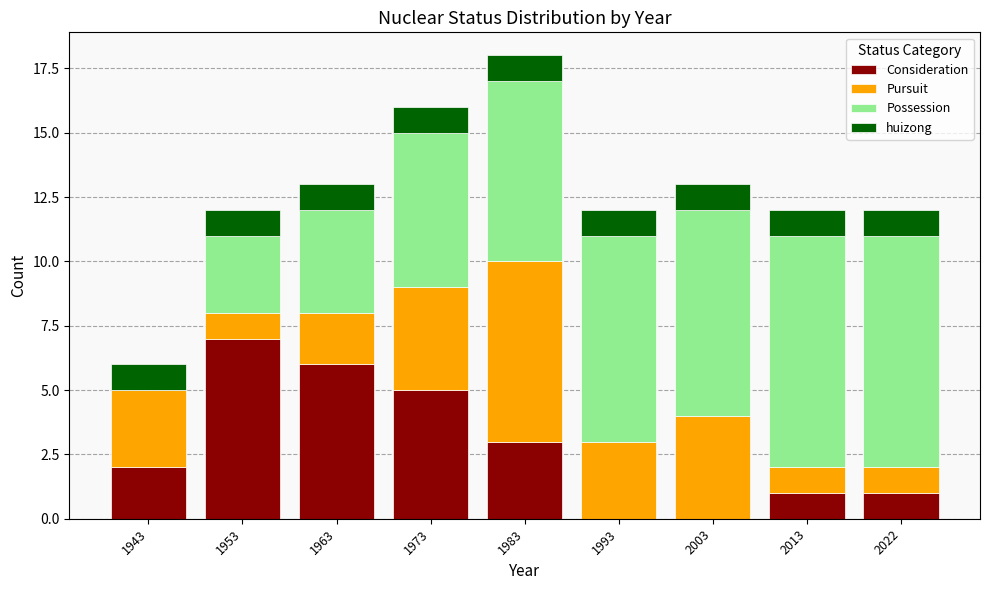

At which category is the sum across all series the highest?

1983